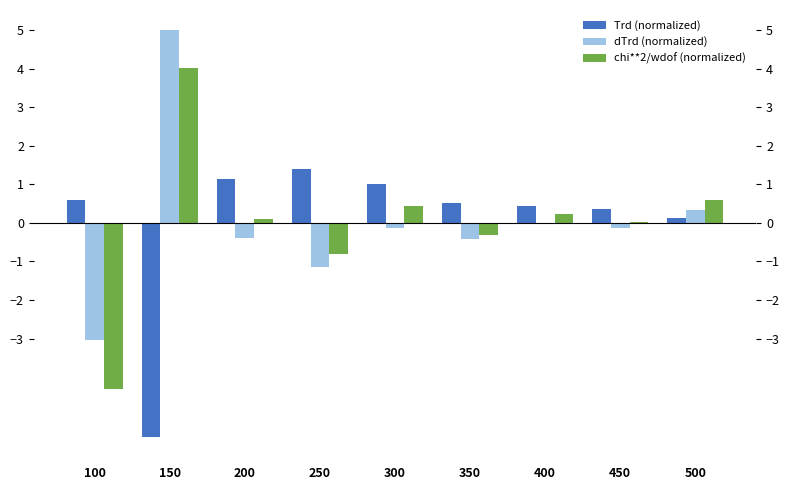

Which series has the largest total across all categories?

dTrd (normalized)